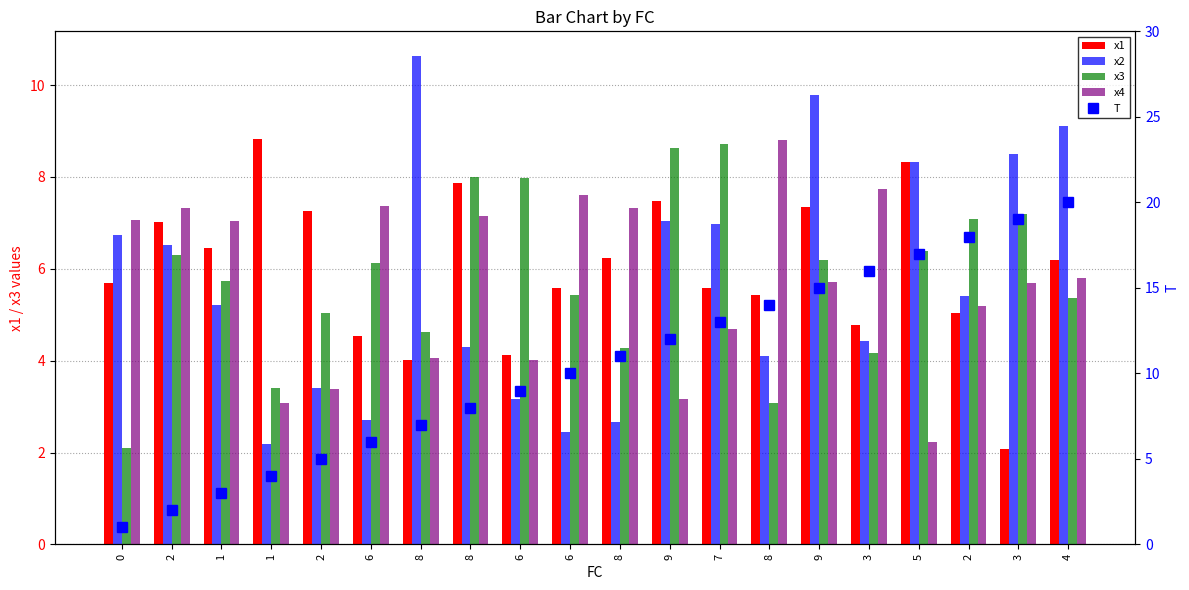

The x4 series shows 3.3 at 3. True or false?

False